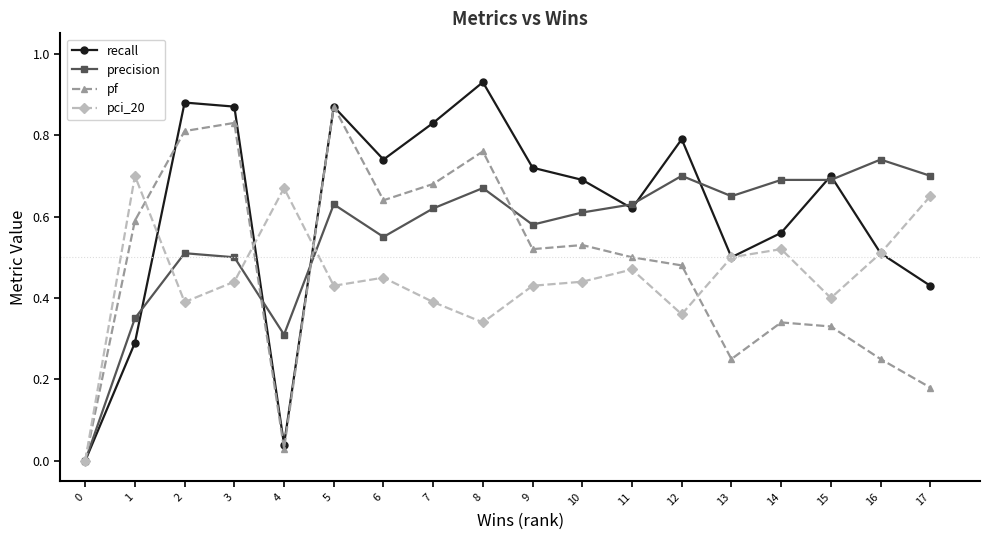

Is the value of pf at 8 greater than the value of pci_20 at 9?

Yes